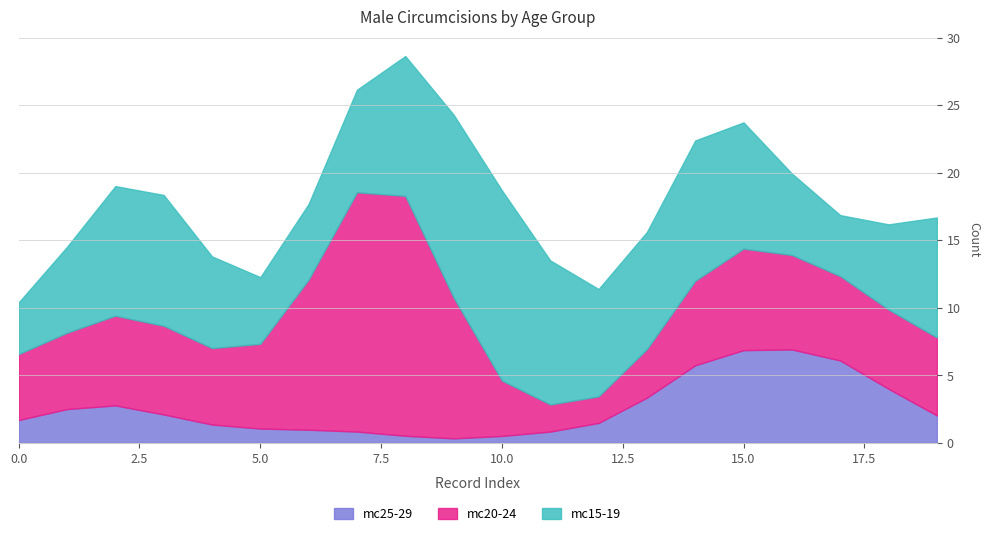

What is the highest value of the mc25-29 series?

6.9